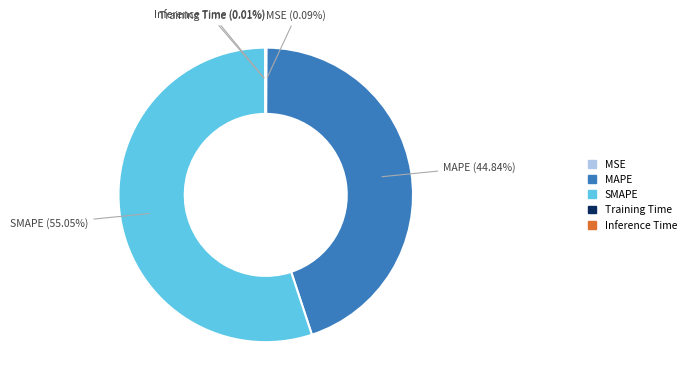

Is there any slice that represents more than half of the pie?

Yes